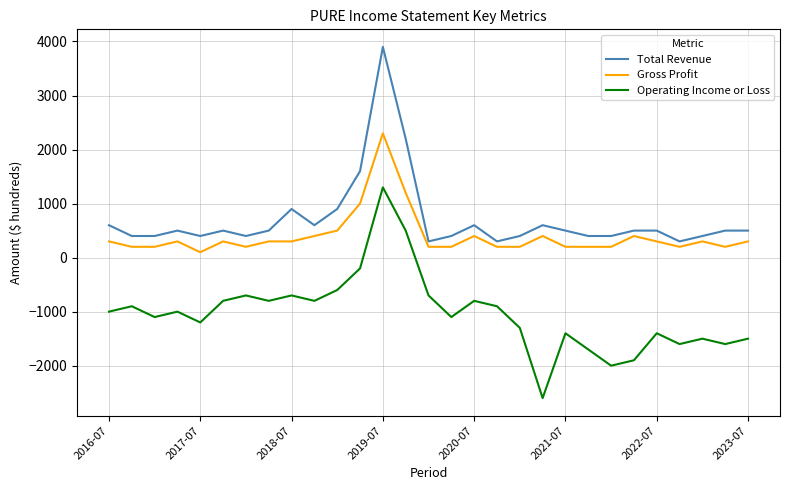

How many lines are shown in the chart?

3